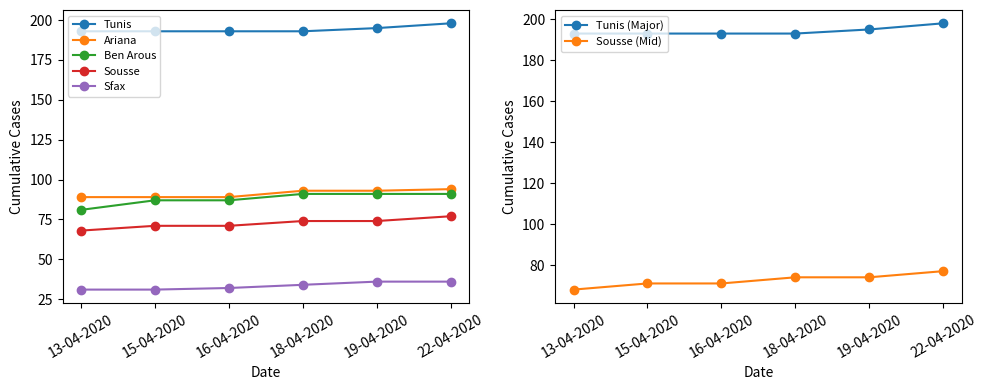

What is the label of the 1st point from the left?

13-04-2020